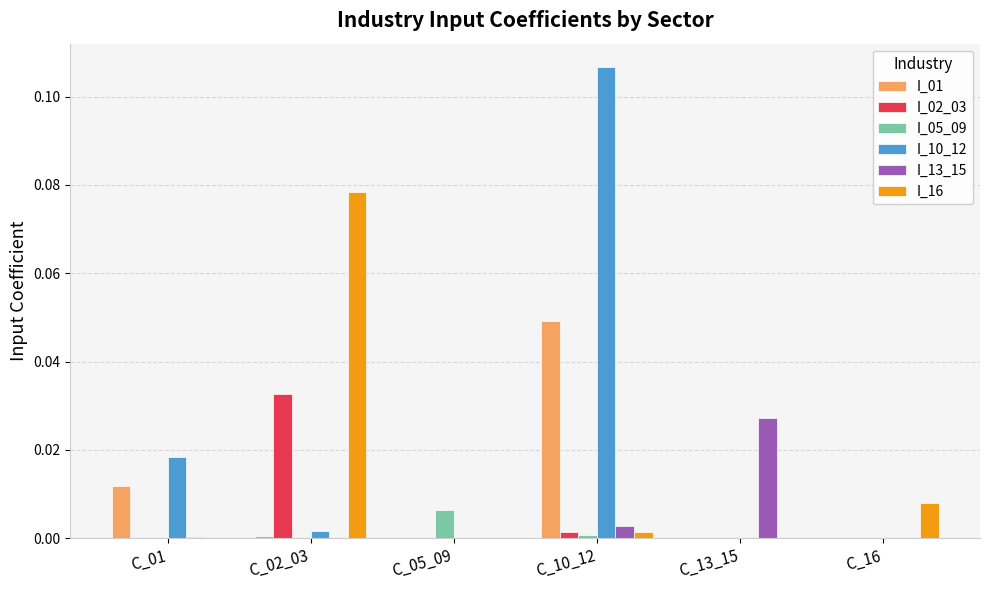

Which series has the largest total across all categories?

I_10_12